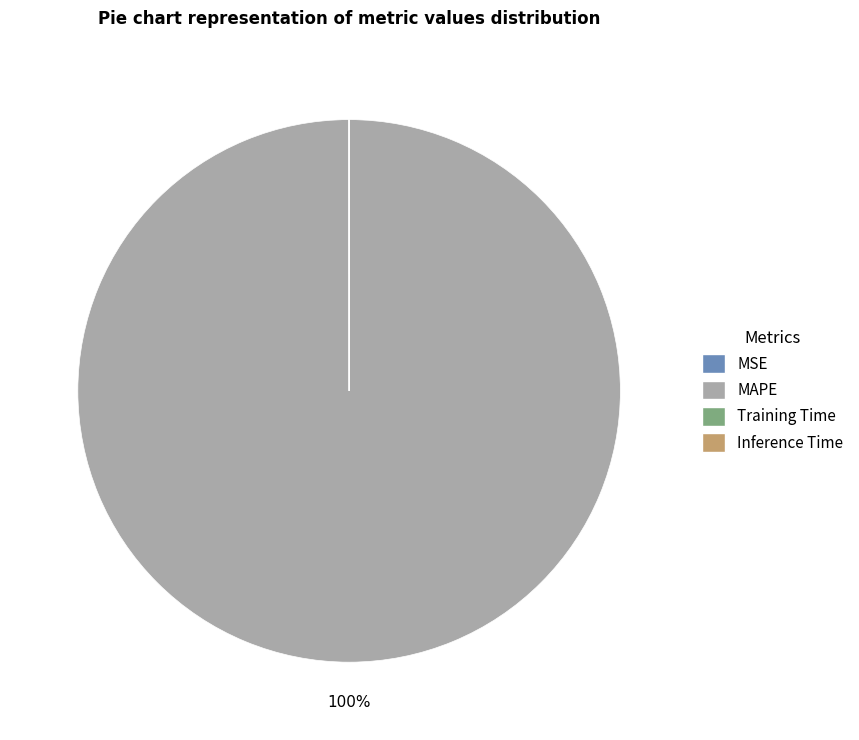

Which slice represents more than half of the pie?

MAPE